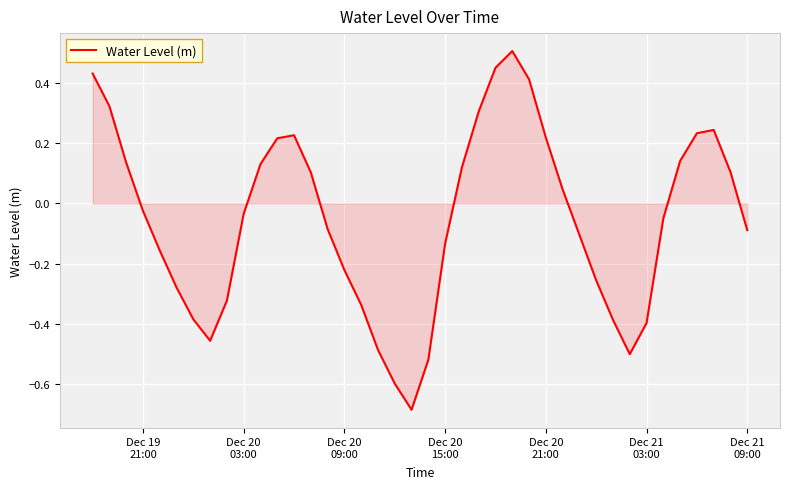

What is the difference between the maximum and minimum values?

1.2